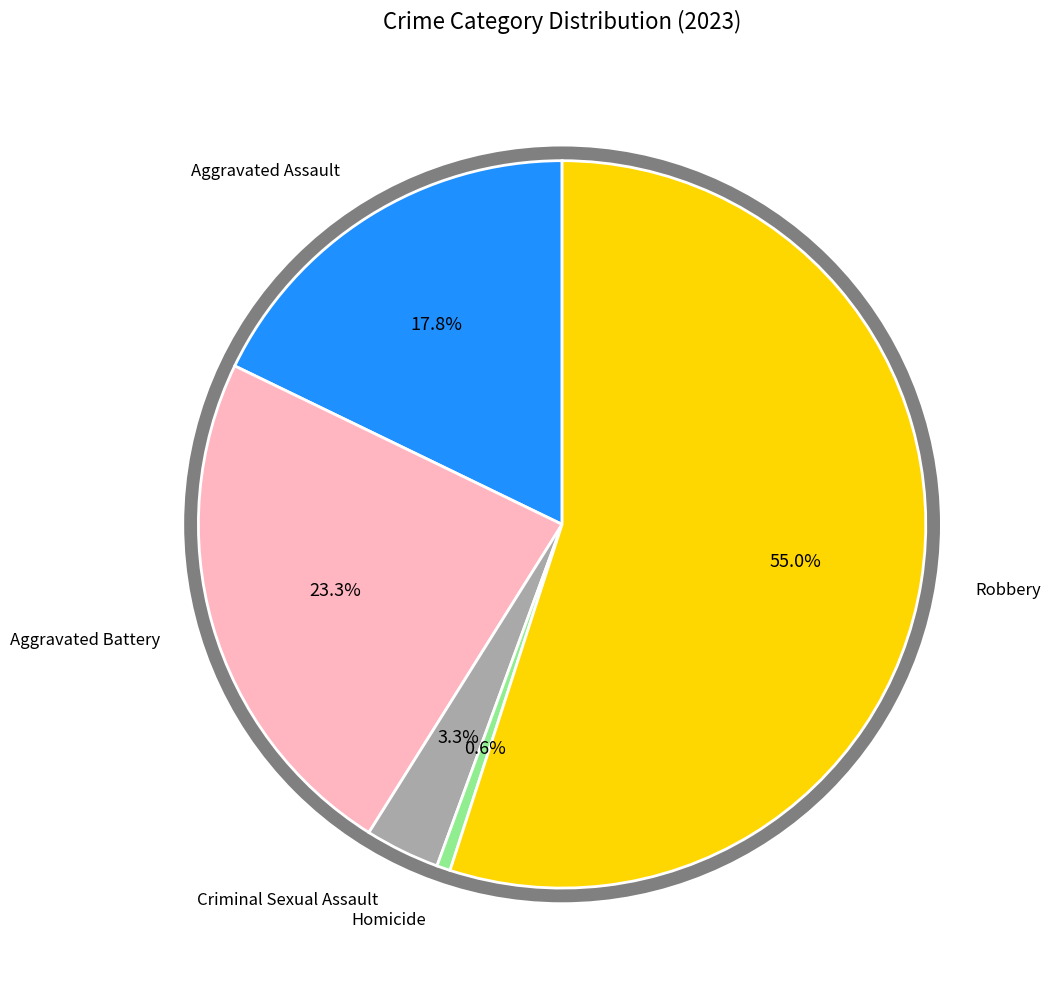

Is there any slice that represents more than half of the pie?

Yes